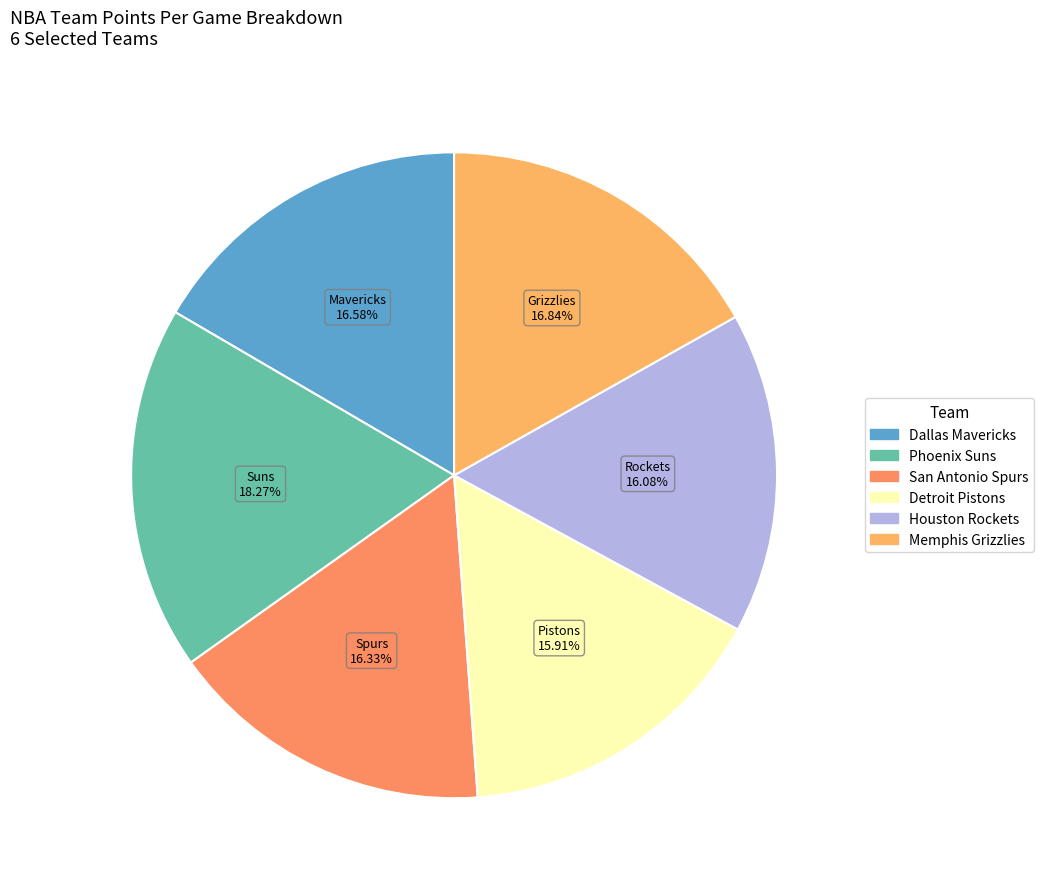

How many slices are in this pie chart?

6